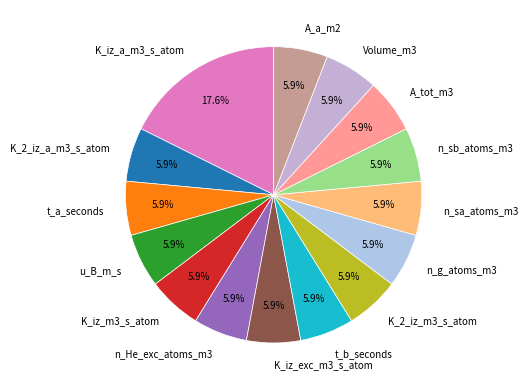

Does any single category account for the majority?

No